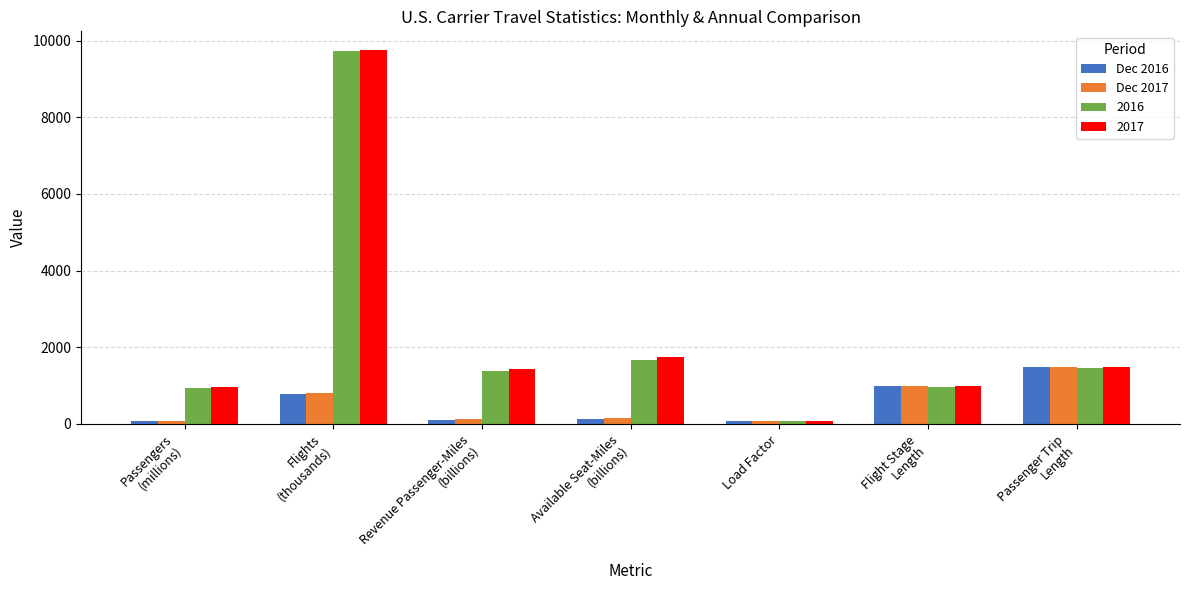

What is the label of the 7th bar from the left?

Passenger Trip
Length